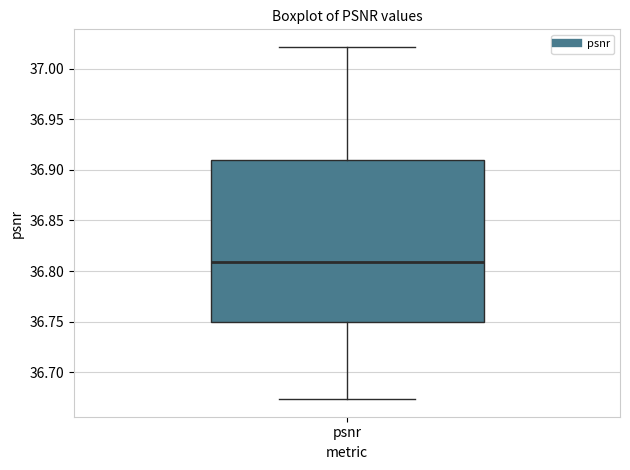

Where is the lower edge of the box for psnr on the y-axis? The values are not printed on the chart, so give them approximately, as read against the axis.

36.750